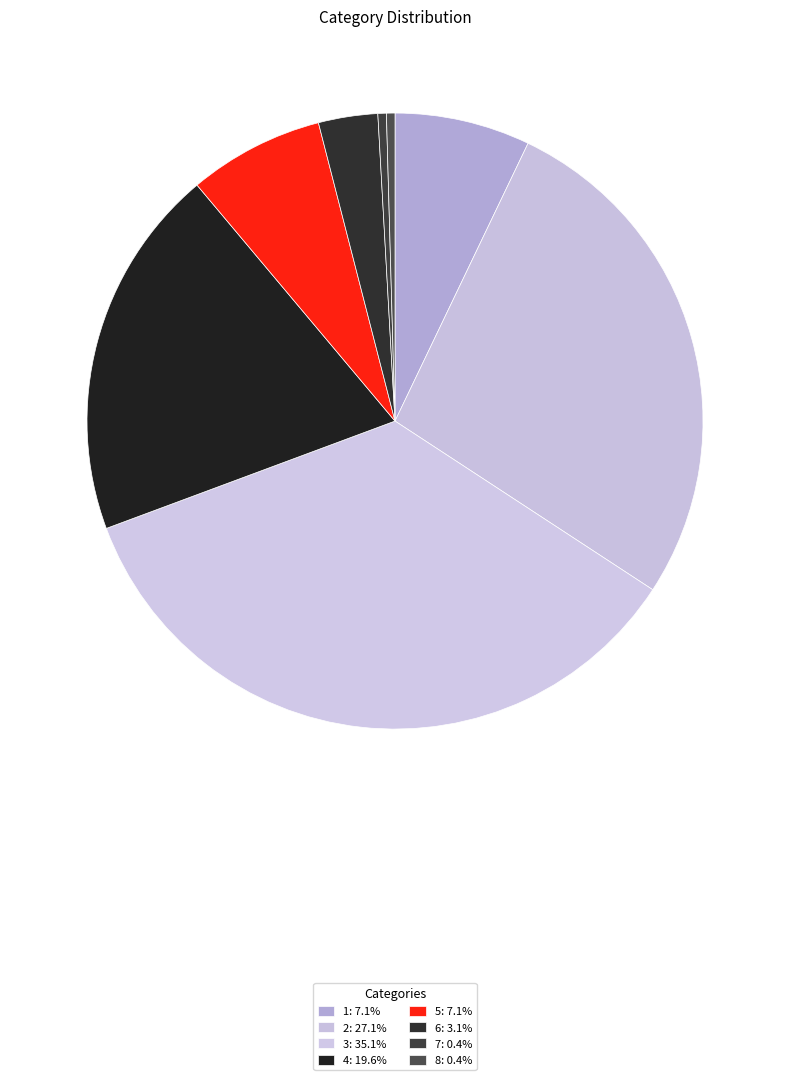

Rank the categories by value from highest to lowest.

3, 2, 4, 1, 5, 6, 7, 8